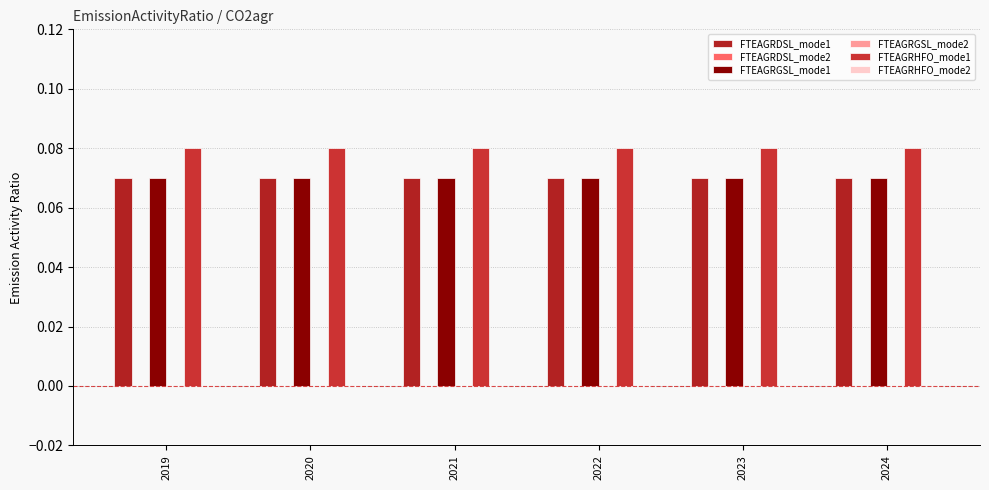

What is the approximate value of FTEAGRGSL_mode1 at 2020?

0.1